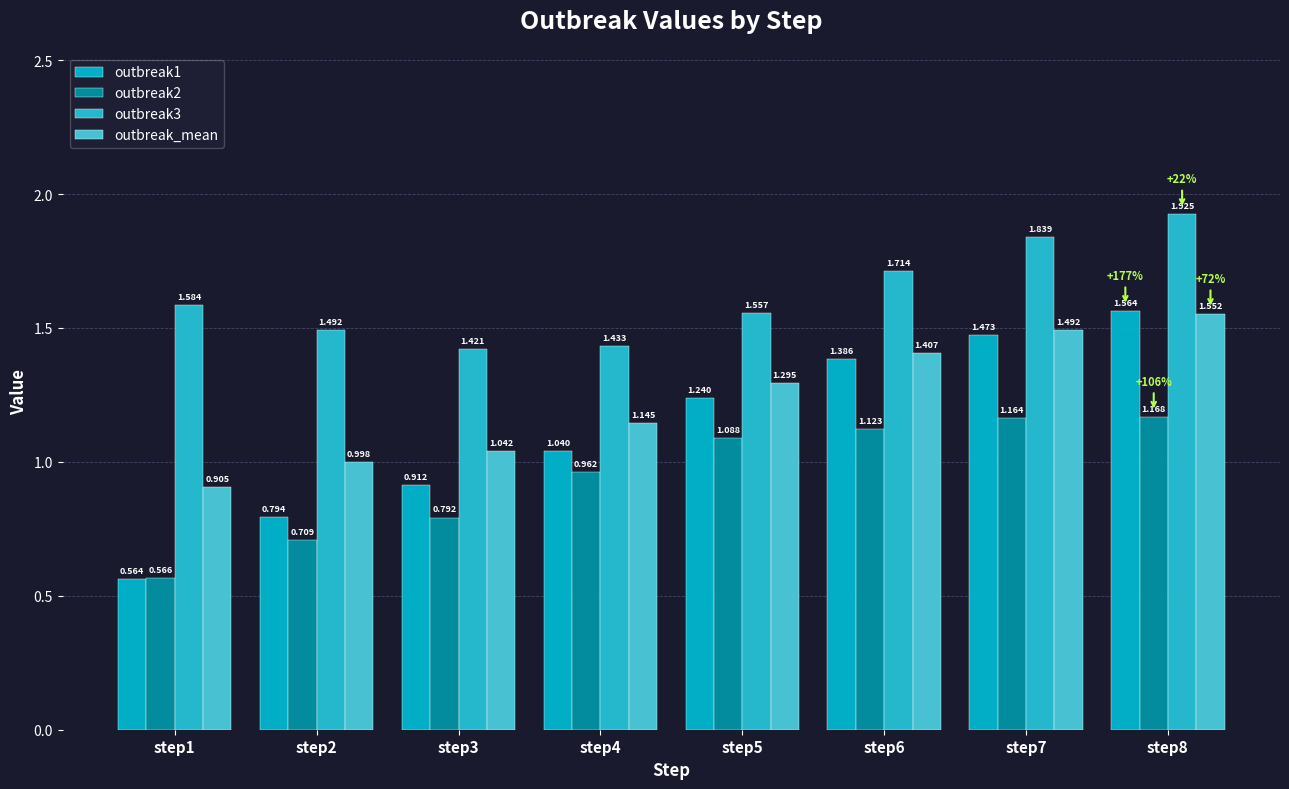

What is the lowest value of the outbreak3 series?

1.4